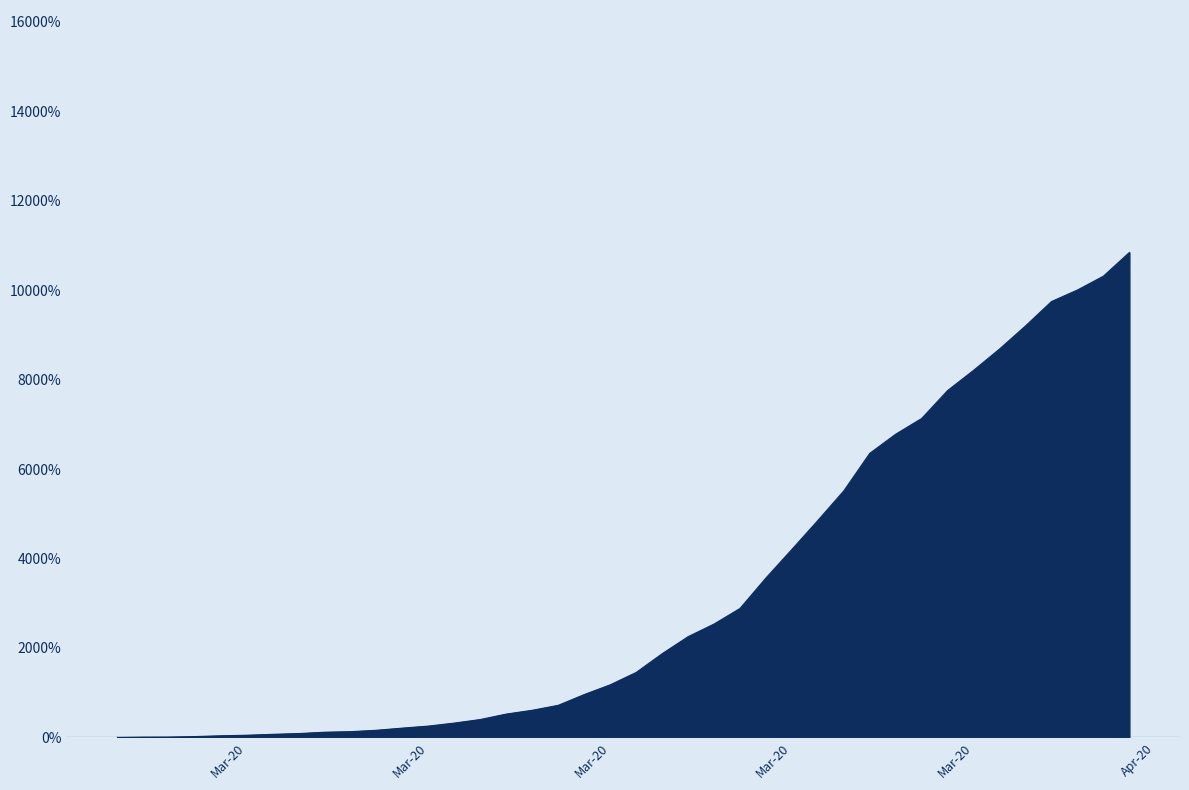

What is the difference between the maximum and minimum values?

10842.2